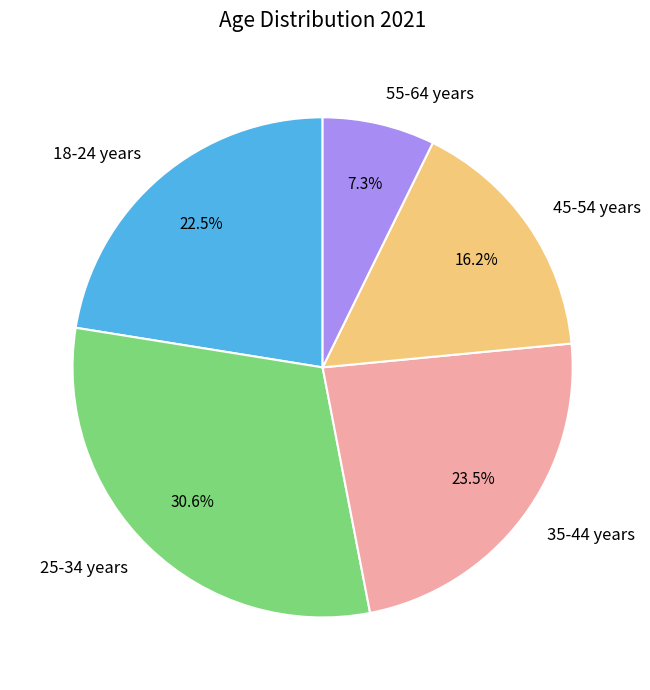

Which has a higher value, 35-44 years or 25-34 years?

25-34 years